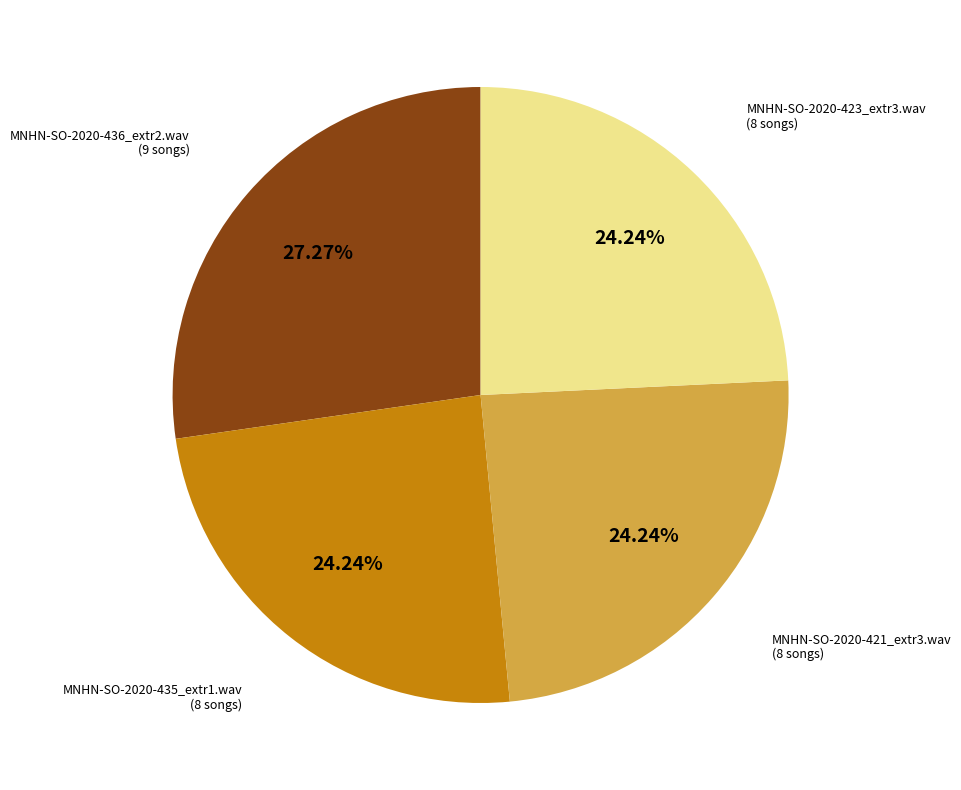

Is there a majority slice in this chart?

No